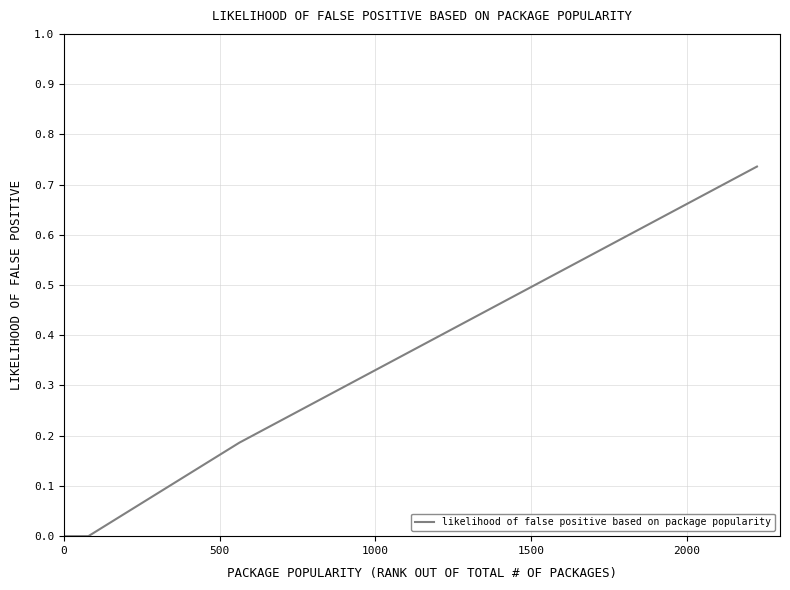

Does the chart display data point markers on the line(s)?

No